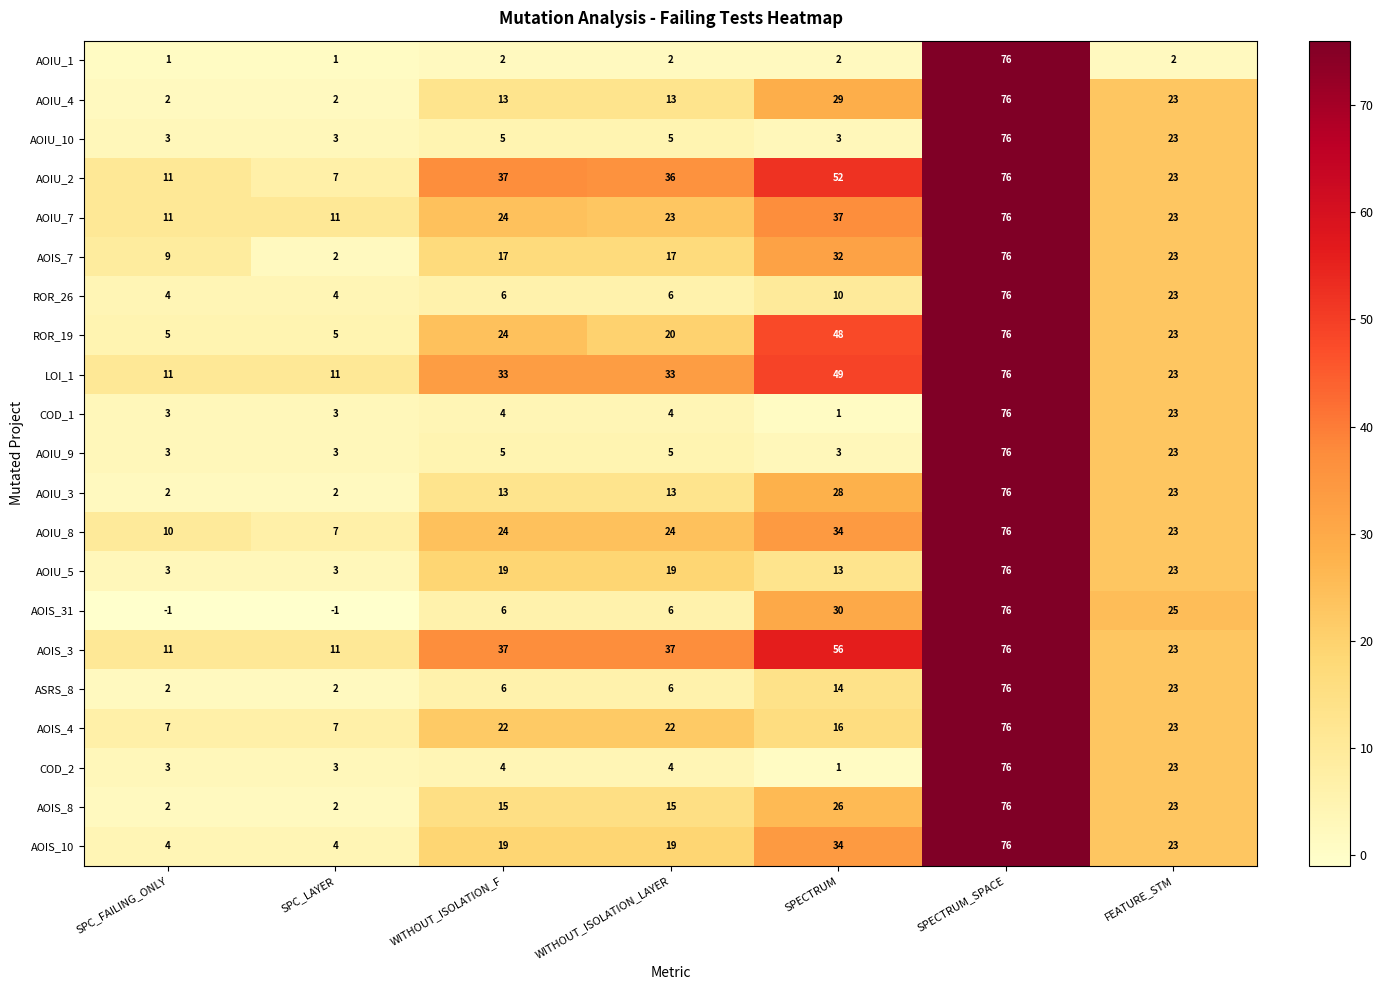

Which series has the widest spread of values?

AOIS_31